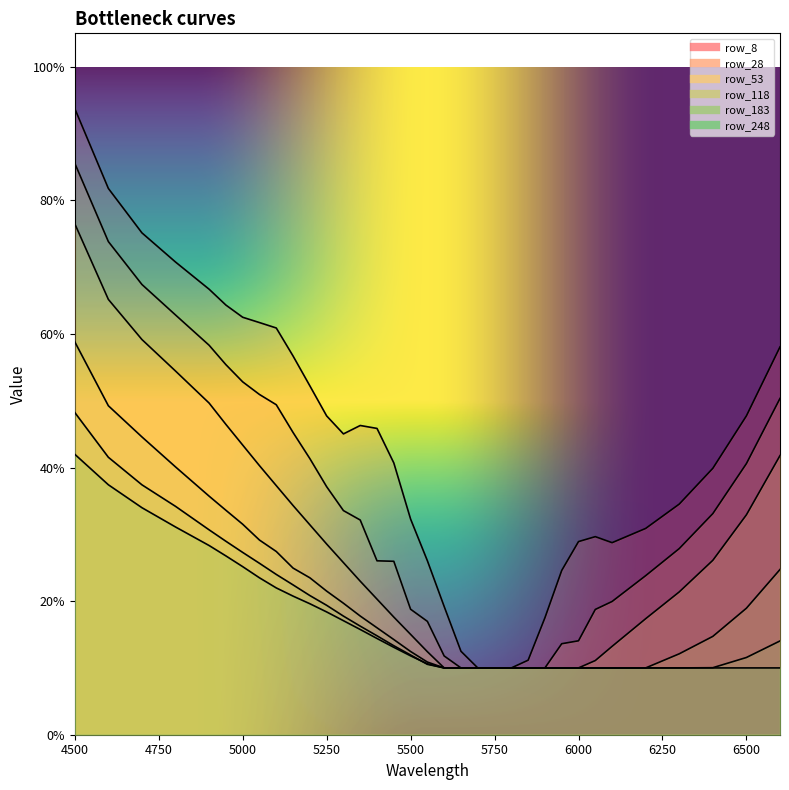

What is the average value of the row_53 series?

0.3